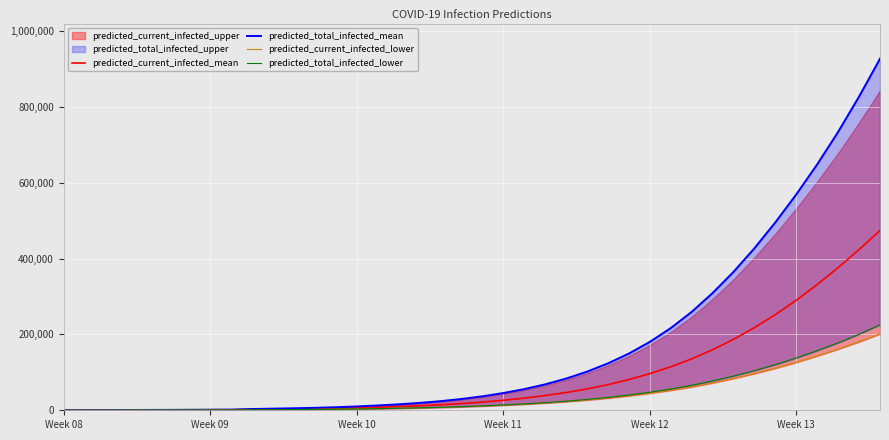

Does the chart display data point markers on the line(s)?

No